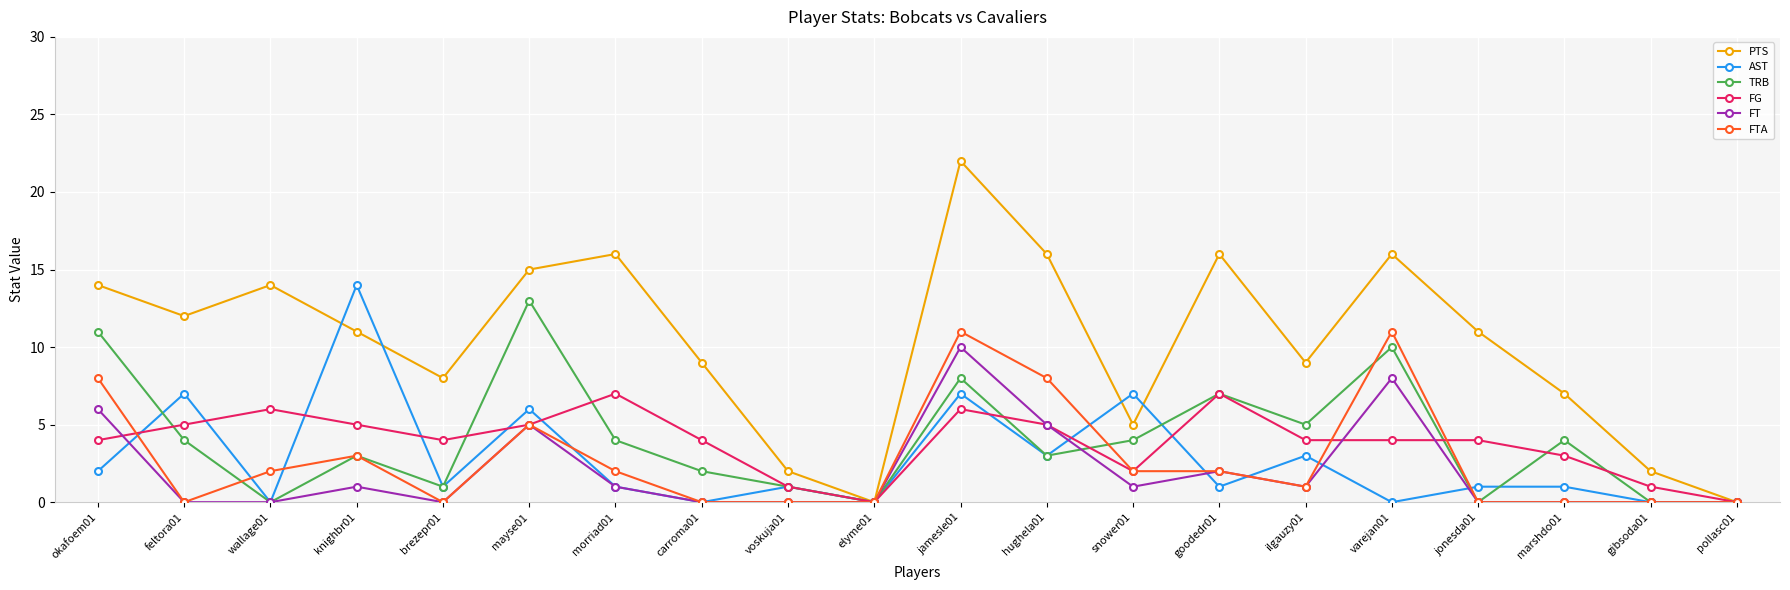

Where is the first local minimum for PTS?

feltora01